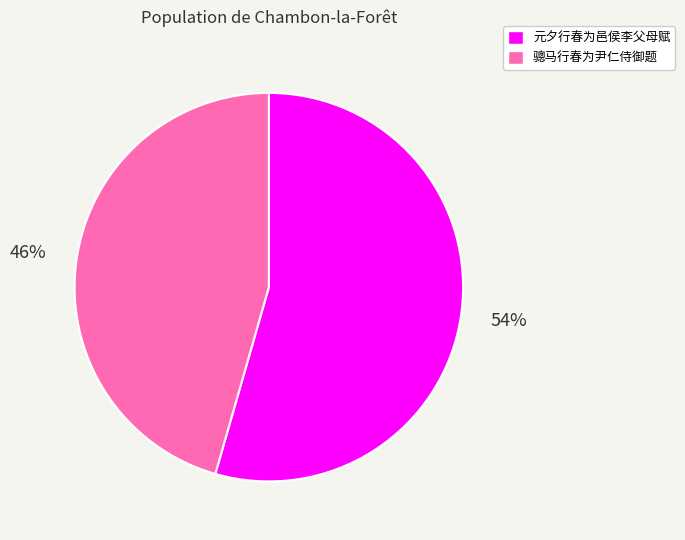

Count the number of slices in the pie.

2